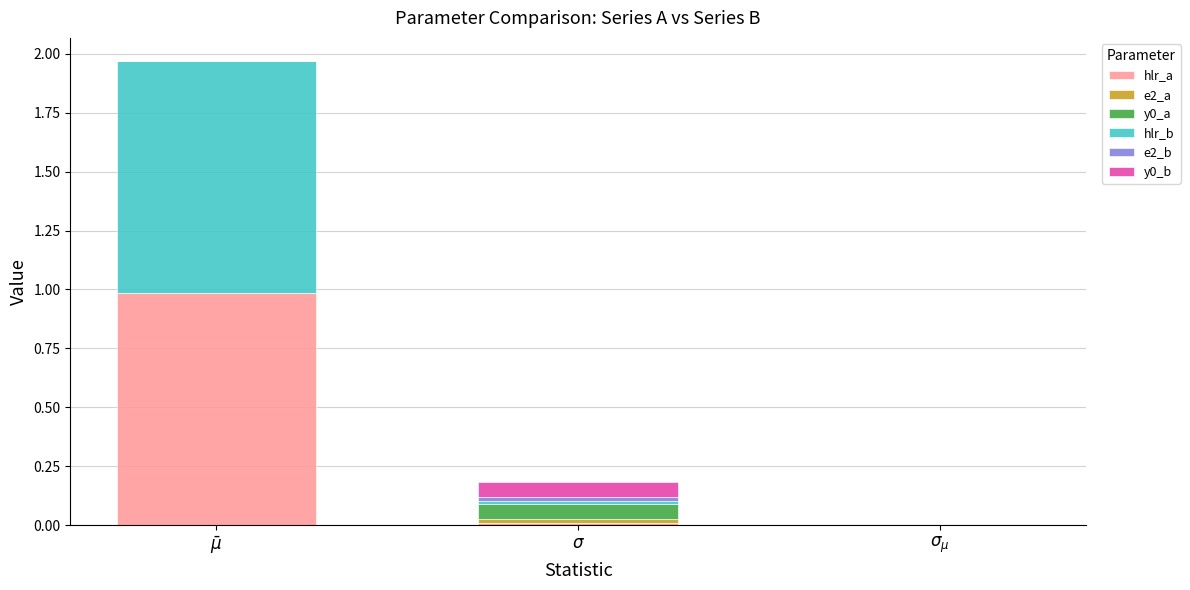

Are the bars horizontal?

No